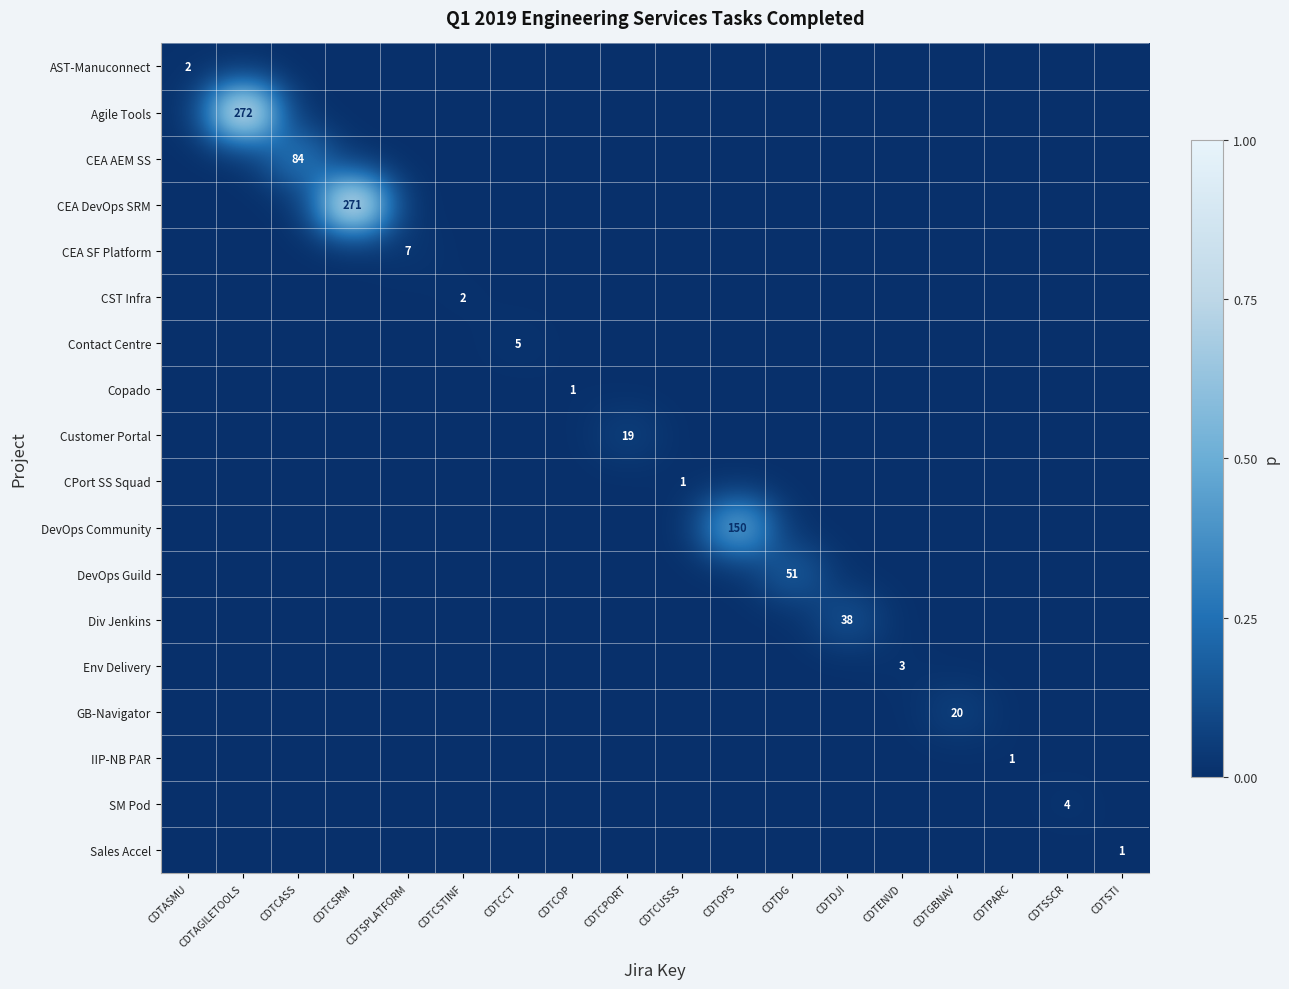

Which has a higher value, CDTCSRM or CDTENVD?

CDTCSRM